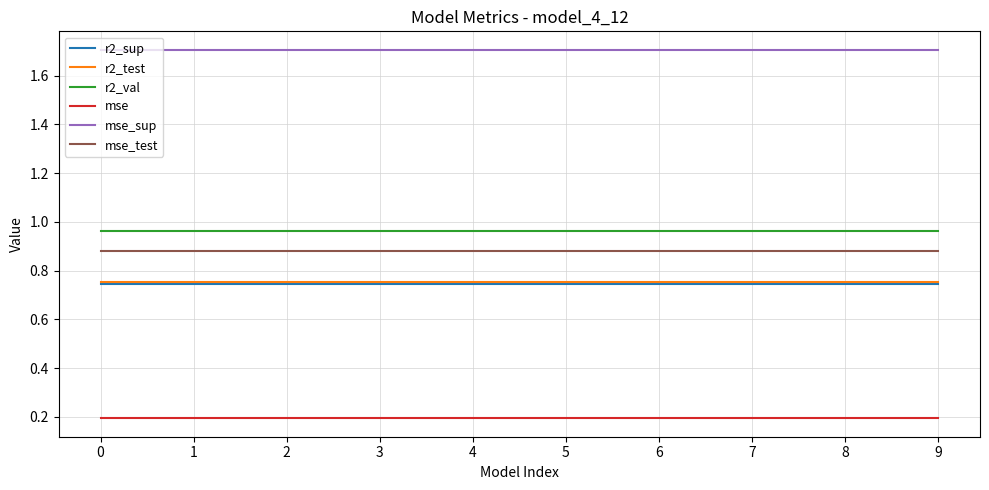

How many lines are shown in the chart?

6